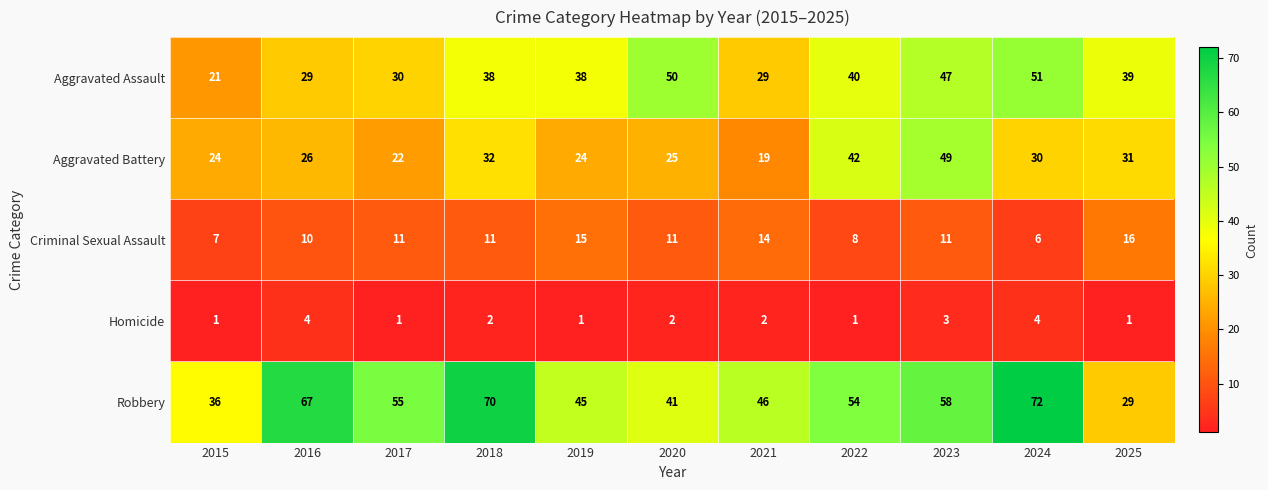

At which category is the sum across all series the highest?

2023